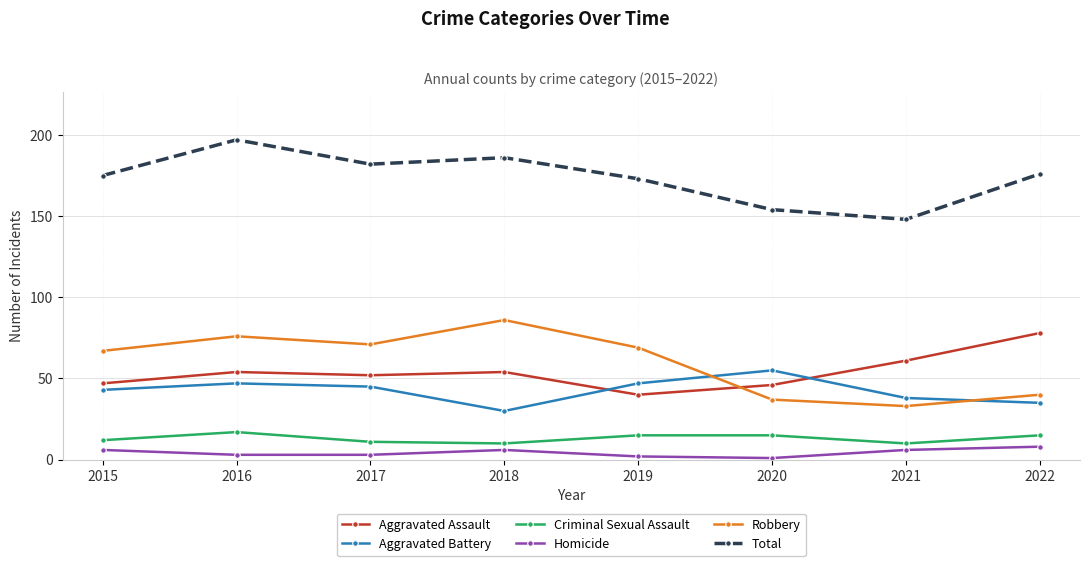

Where is the first local minimum for Robbery?

2017